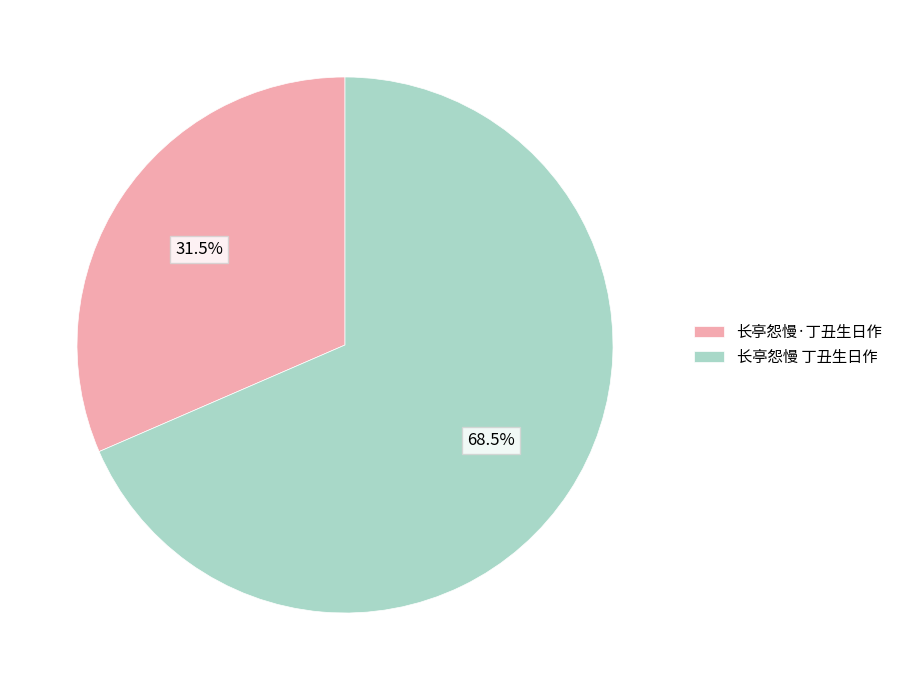

How many segments does this pie chart have?

2